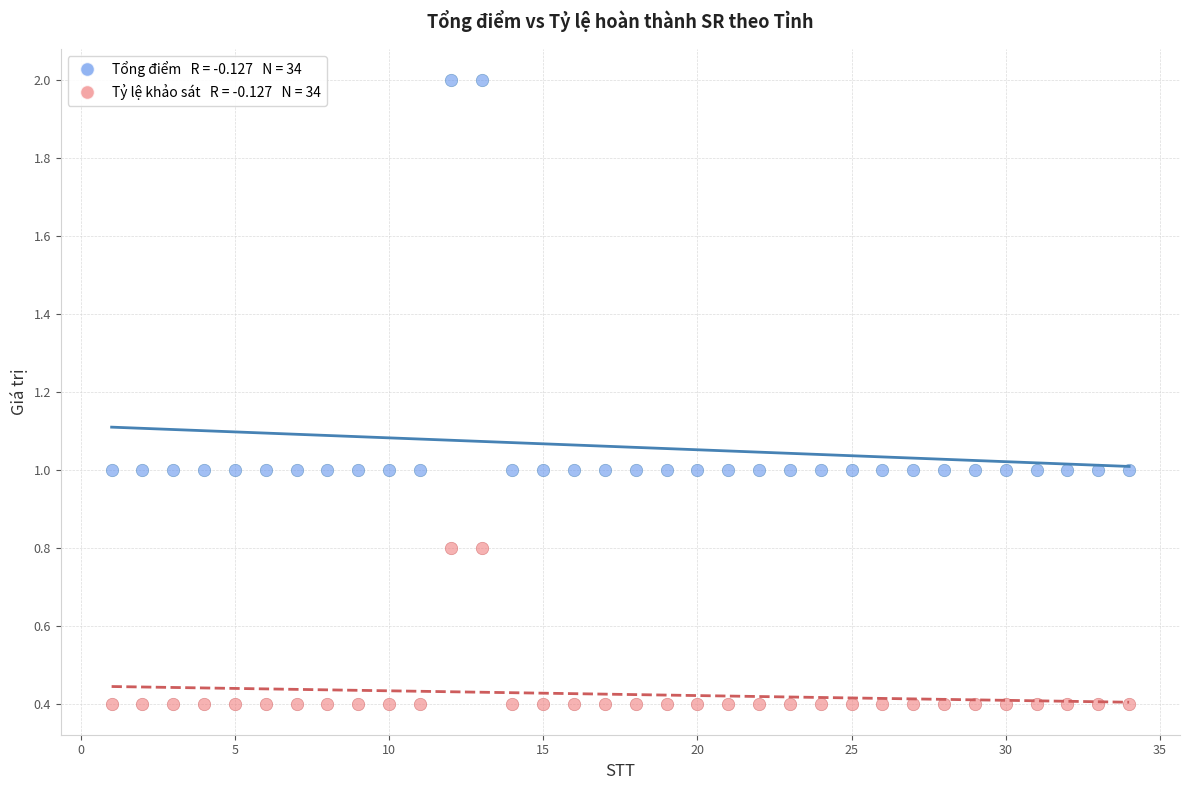

Across all data points, what is the range of X values (max minus min)?

33.0